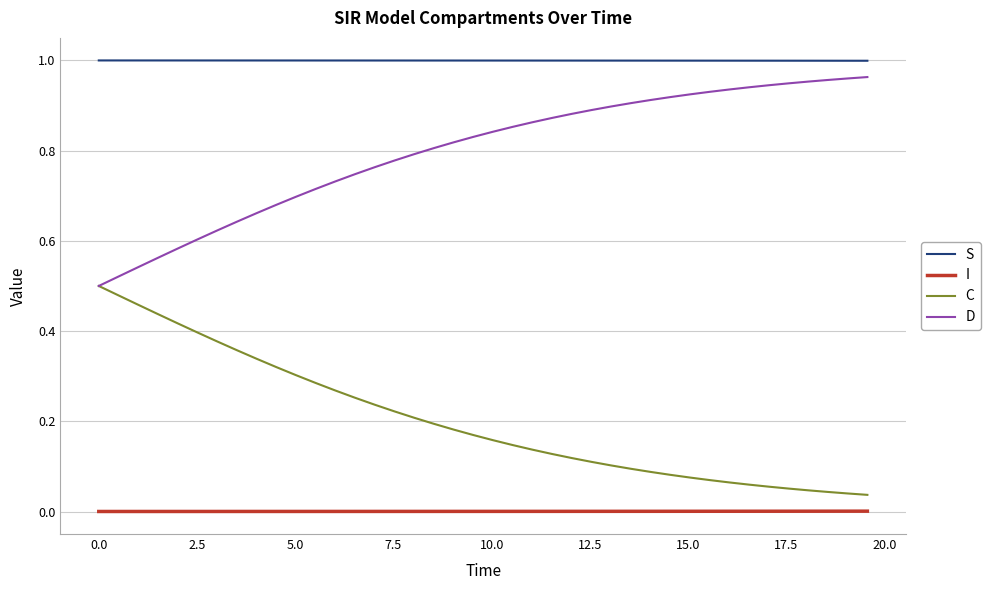

Which series has the largest total across all categories?

S